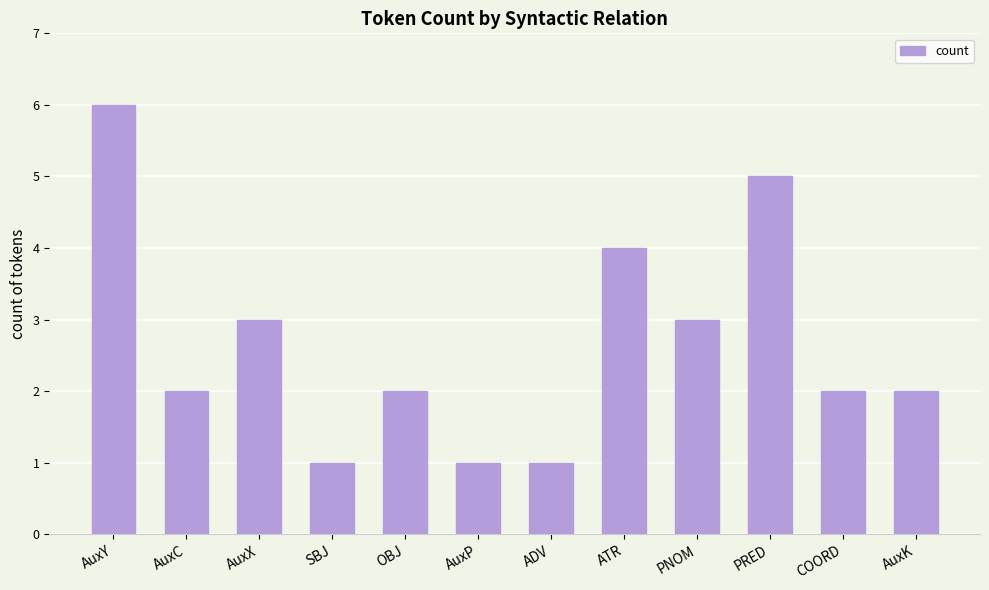

Does the chart contain any negative values?

No